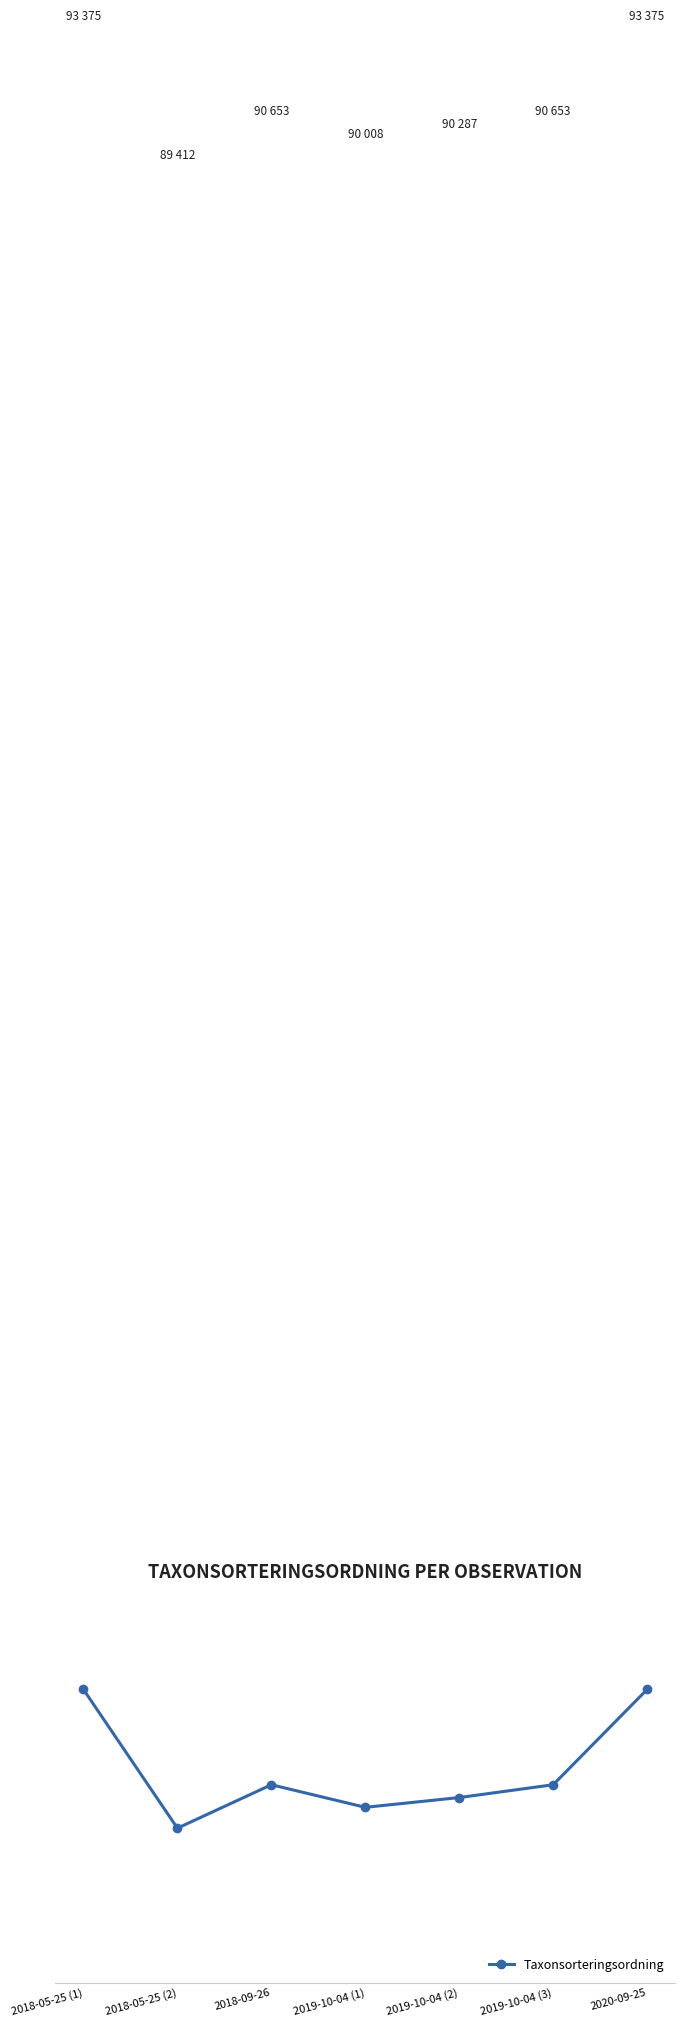

What is the difference between the maximum and minimum values?

3963